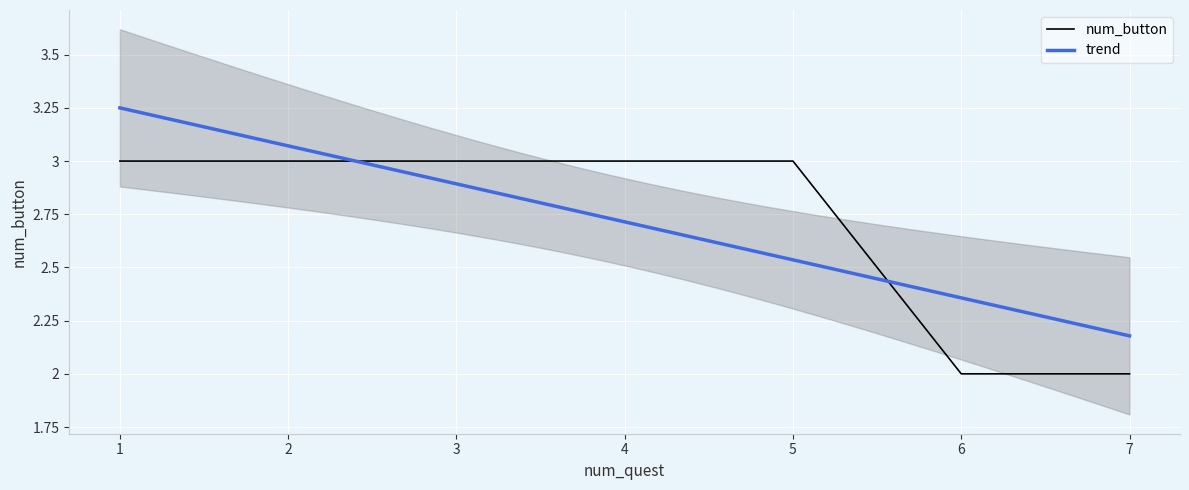

Read the value at 3.

3